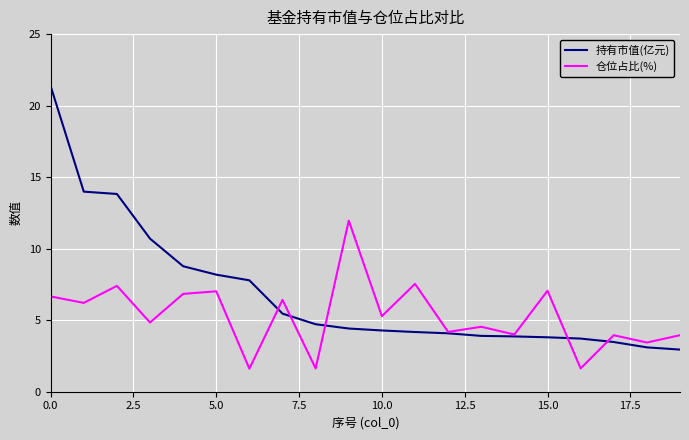

What is the sum of all 仓位占比(%) values?

106.2